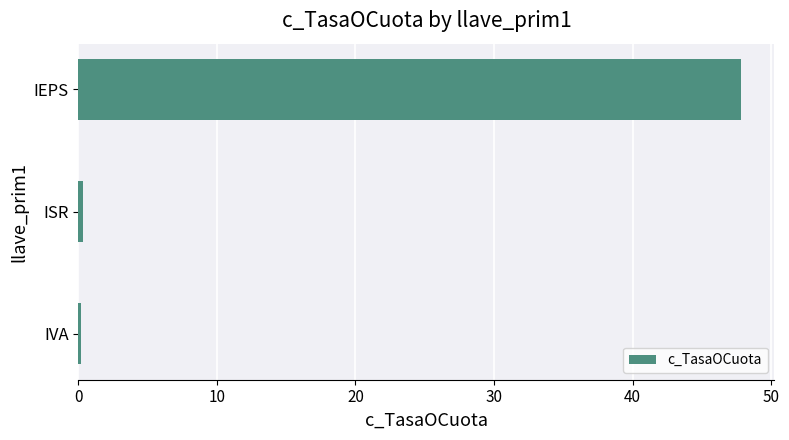

Count the number of categories in the chart.

3